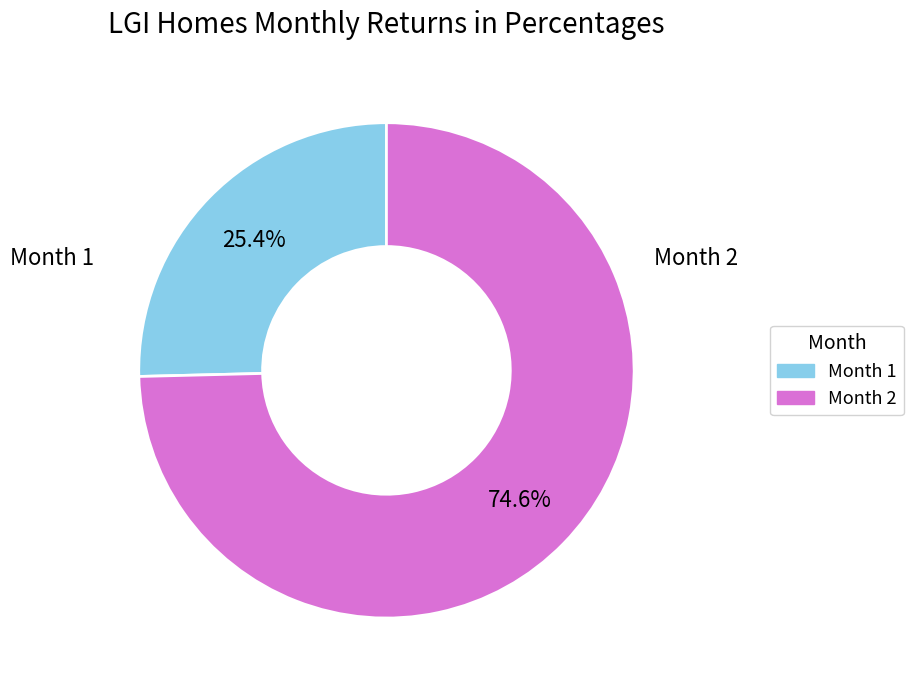

Is there a majority slice in this chart?

Yes